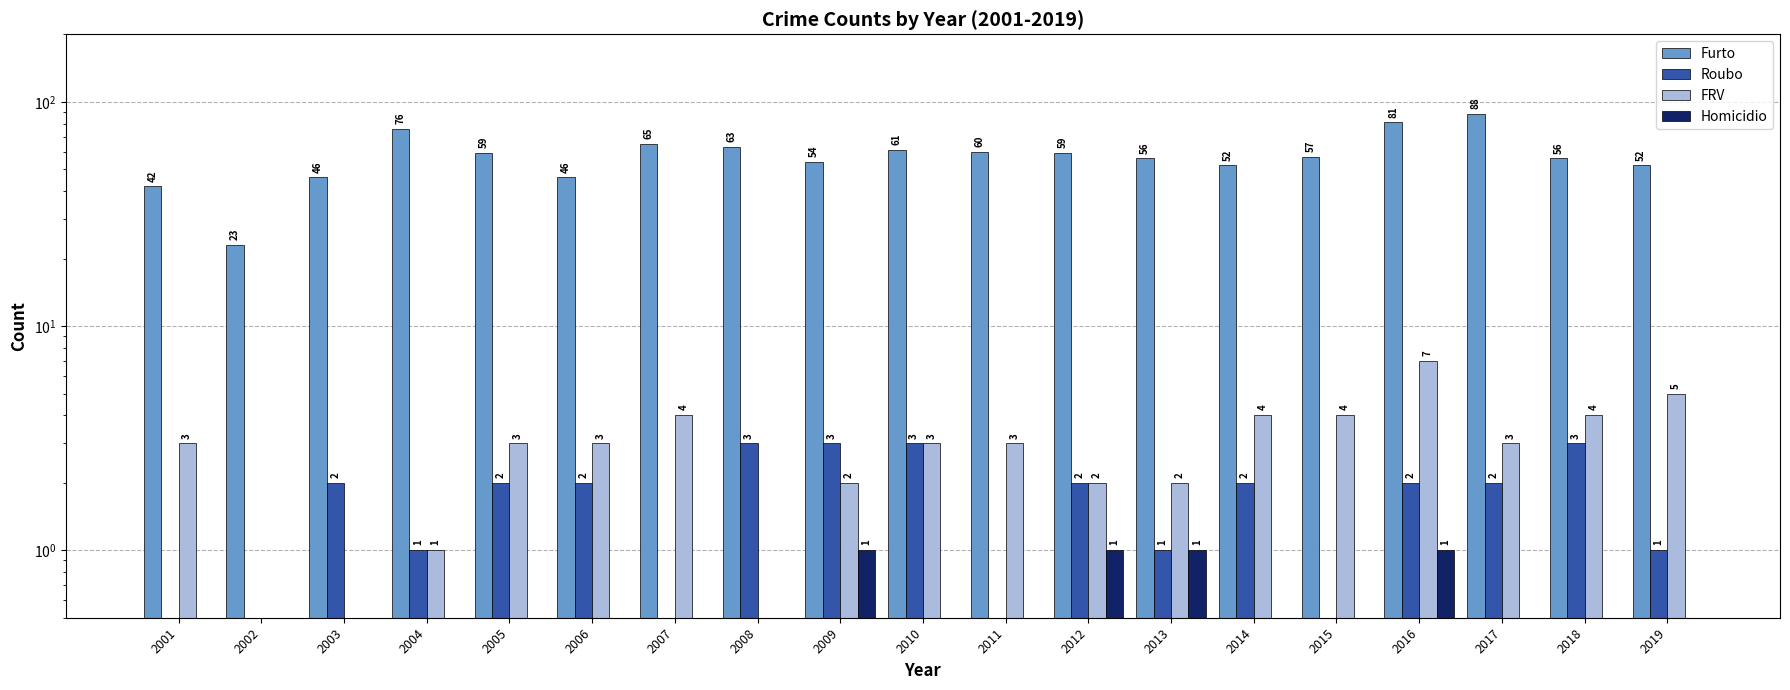

Is it true that Homicidio equals 0 at 2014?

False